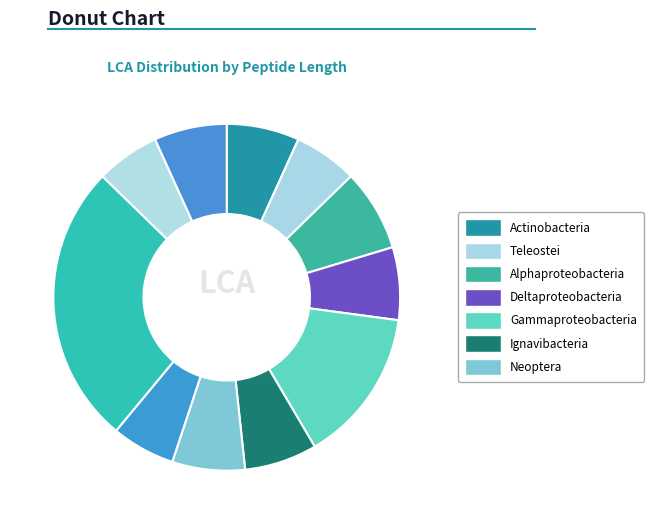

Is there any slice that represents more than half of the pie?

No